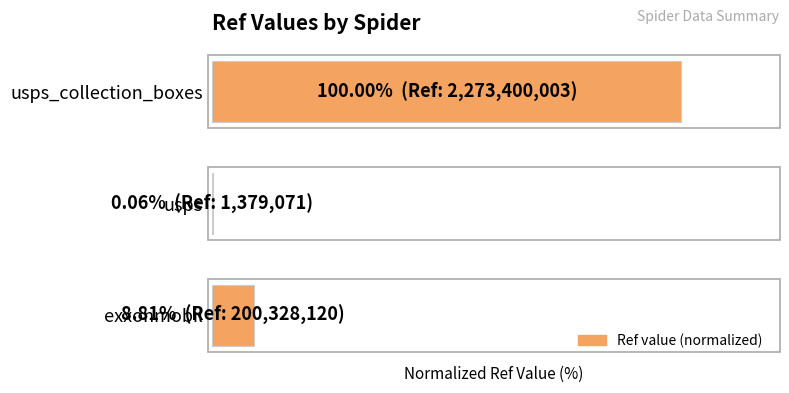

Are the bars horizontal?

Yes